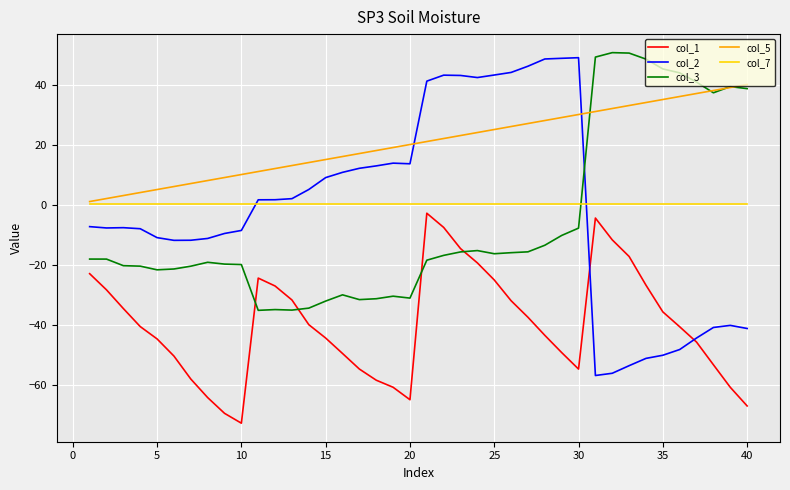

True or false: col_3 and col_7 intersect in this chart.

True